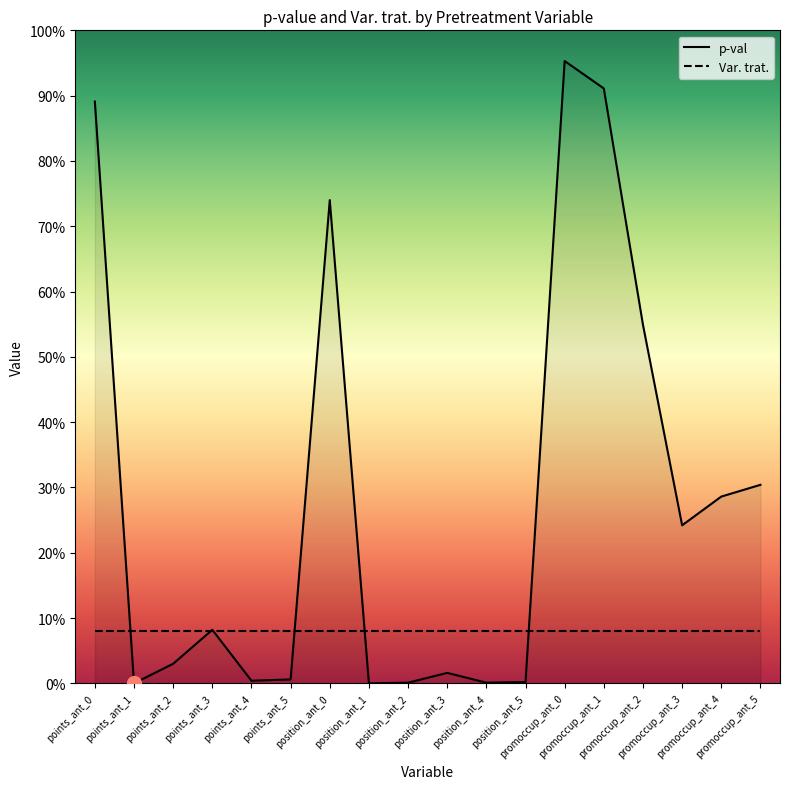

True or false: there are more than 0 points higher than both neighbors.

True